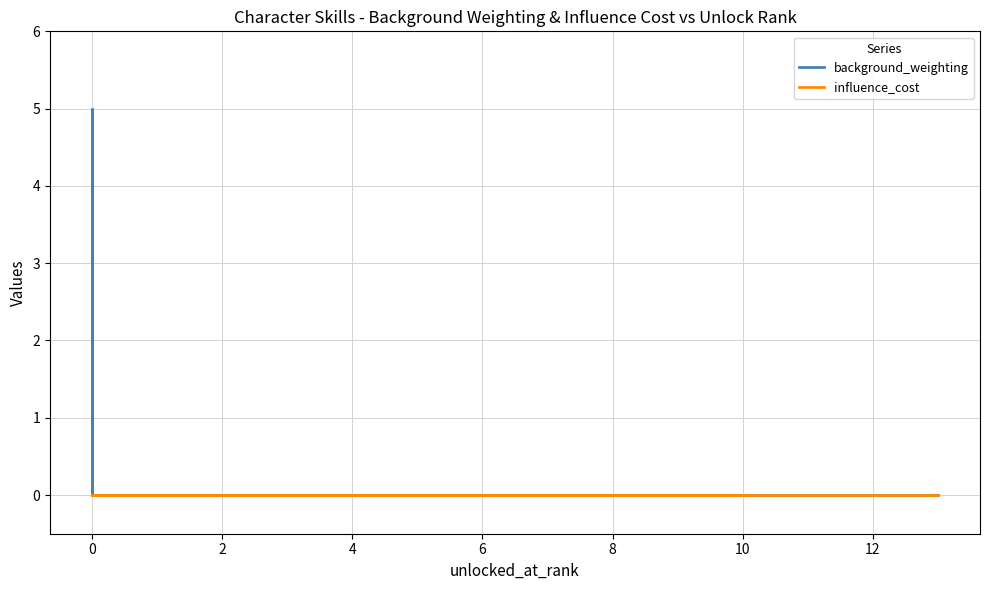

Reading left to right, transcribe all the data shown in this chart.

background_weighting: 0	0	0	0	0	0	0	5	0	0	0	0	0
influence_cost: 0	0	0	0	0	0	0	0	0	0	0	0	0